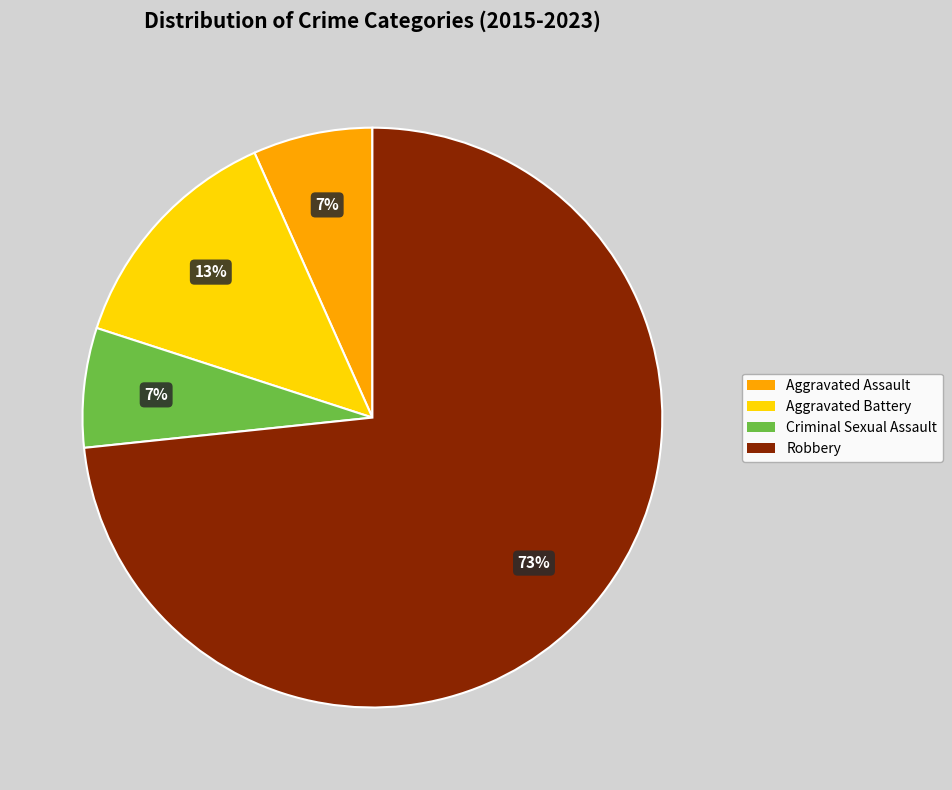

How many slices are in this pie chart?

4